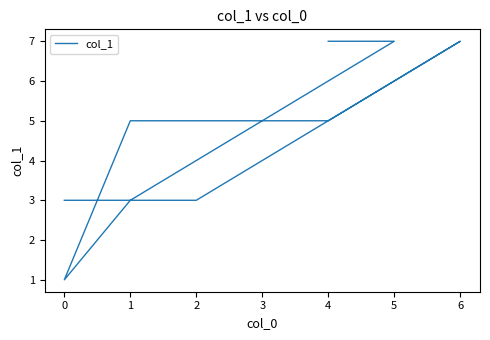

The value at 2 is 3. True or false?

True